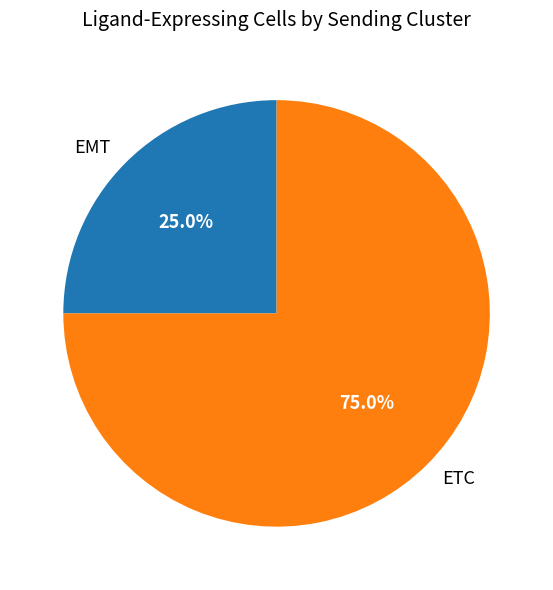

To the nearest percent, what is the difference between the ETC and EMT slice percentages?

50%